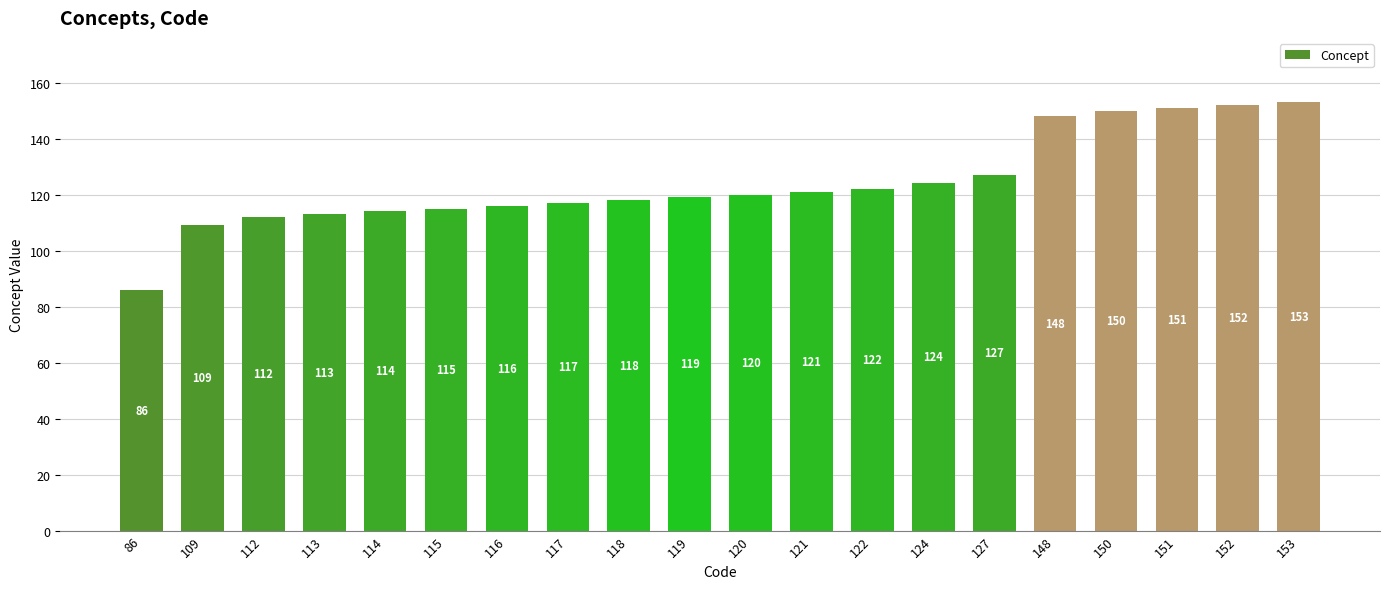

Rank the categories by value from lowest to highest.

86, 109, 112, 113, 114, 115, 116, 117, 118, 119, 120, 121, 122, 124, 127, 148, 150, 151, 152, 153